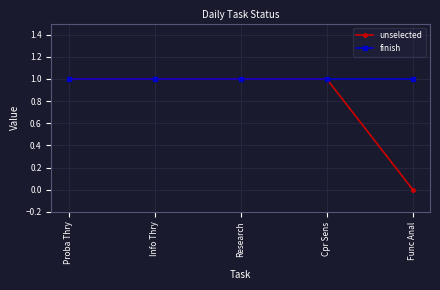

List the series in order of their overall mean, lowest first.

unselected, finish